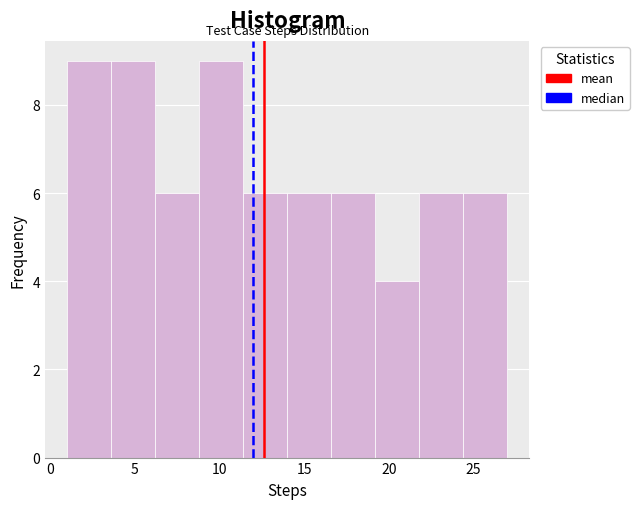

Reading left to right, list every bar in this chart as the range it spans on the x-axis followed by its height. Neither the bar edges nor the heights are printed on the chart, so give them approximately, as read against the axes.

1.0 to 3.6: 9
3.6 to 6.2: 9
6.2 to 8.8: 6
8.8 to 11.4: 9
11.4 to 14.0: 6
14.0 to 16.6: 6
16.6 to 19.2: 6
19.2 to 21.8: 4
21.8 to 24.4: 6
24.4 to 27.0: 6